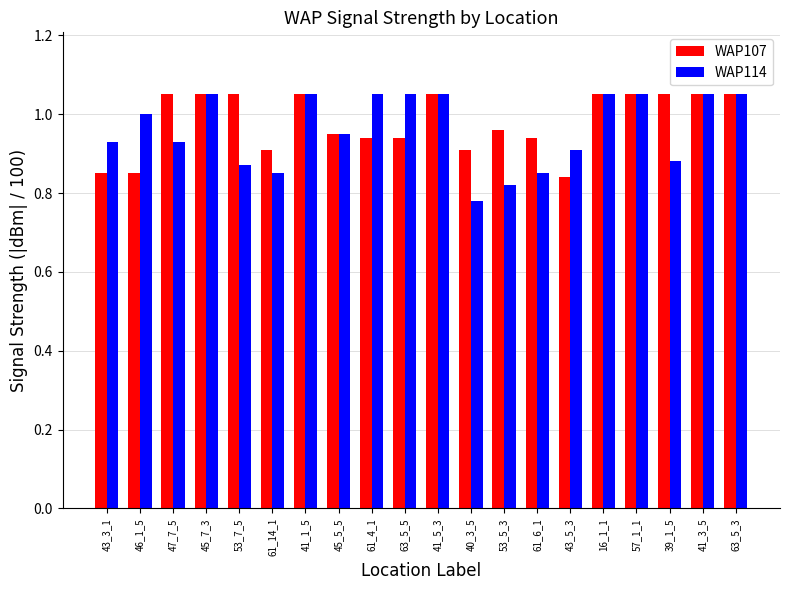

The value of WAP107 at 53_5_3 is 1.0. True or false?

True